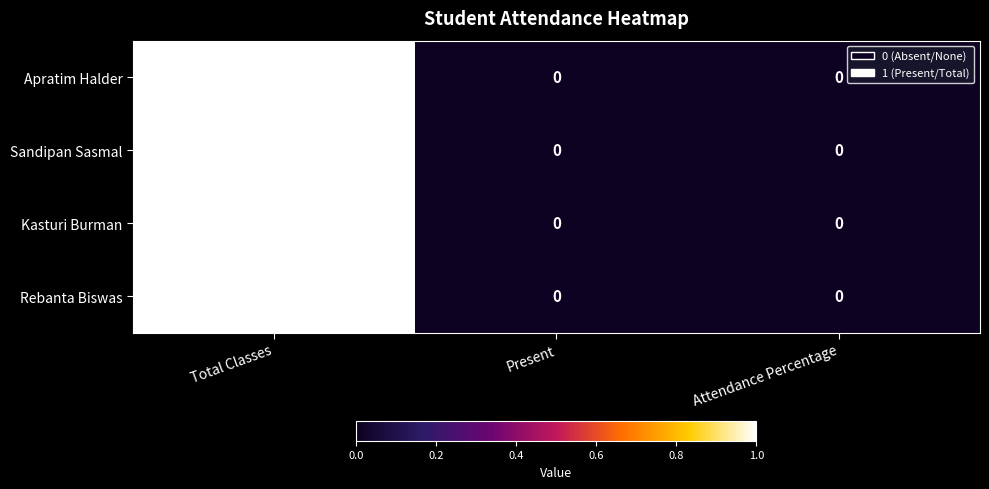

At which category is the sum across all series the highest?

Total Classes